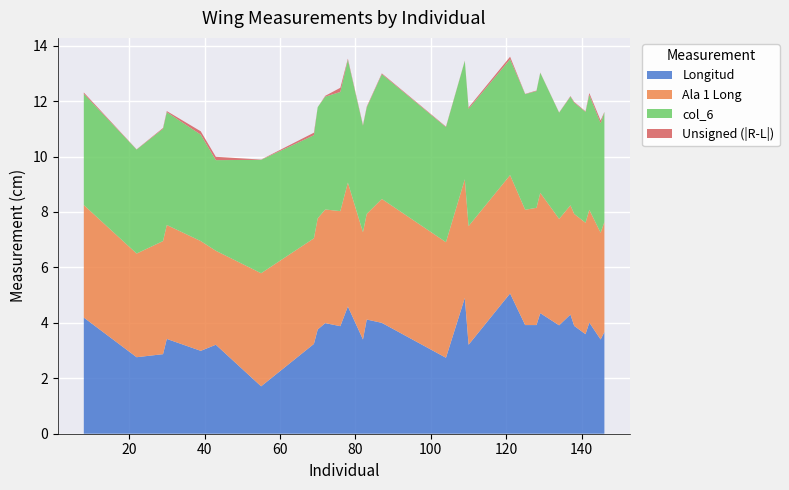

Reading left to right, list all the values displayed in this chart.

Longitud: 4.2	2.8	2.9	3.4	3.0	3.2	1.7	3.2	3.8	4.0	3.9	4.6	3.4	4.1	4.0	2.7	4.9	3.2	5.1	3.9	3.9	4.3	3.9	4.3	3.9	3.6	4.0	3.4	3.7
Ala 1 Long: 4.1	3.7	4.1	4.1	4.0	3.4	4.1	3.8	4.0	4.1	4.2	4.5	3.9	3.8	4.5	4.2	4.3	4.3	4.3	4.2	4.2	4.3	3.8	3.9	4.0	4.0	4.1	3.9	4.0
col_6: 4.0	3.8	4.0	4.1	3.8	3.3	4.1	3.7	4.0	4.1	4.3	4.4	3.8	3.8	4.5	4.2	4.3	4.2	4.2	4.2	4.2	4.3	3.8	3.9	4.0	4.0	4.1	4.0	4.0
Unsigned (|R-L|): 0.1	0.0	0.0	0.0	0.1	0.1	0.0	0.1	0.0	0.0	0.1	0.0	0.0	0.0	0.0	0.0	0.0	0.1	0.1	0.0	0.0	0.0	0.0	0.0	0.0	0.0	0.1	0.1	0.0